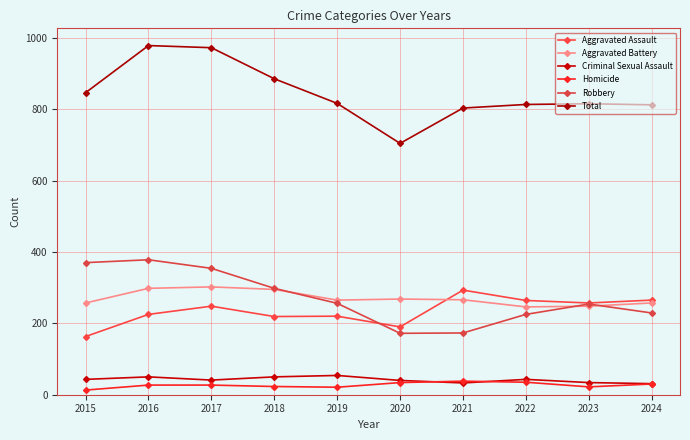

Between 2017 and 2019, which is larger?

2017